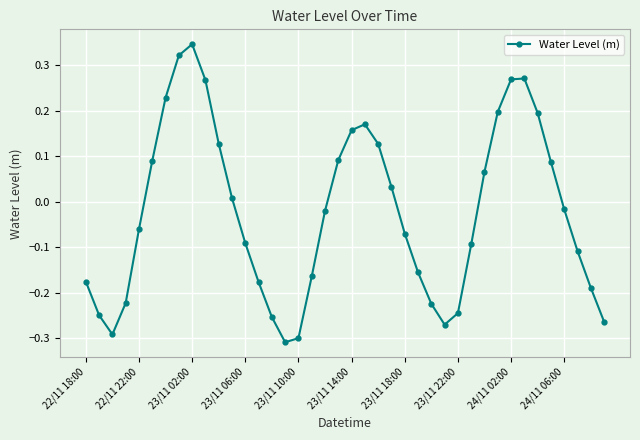

What is the difference between the maximum and minimum values?

0.7